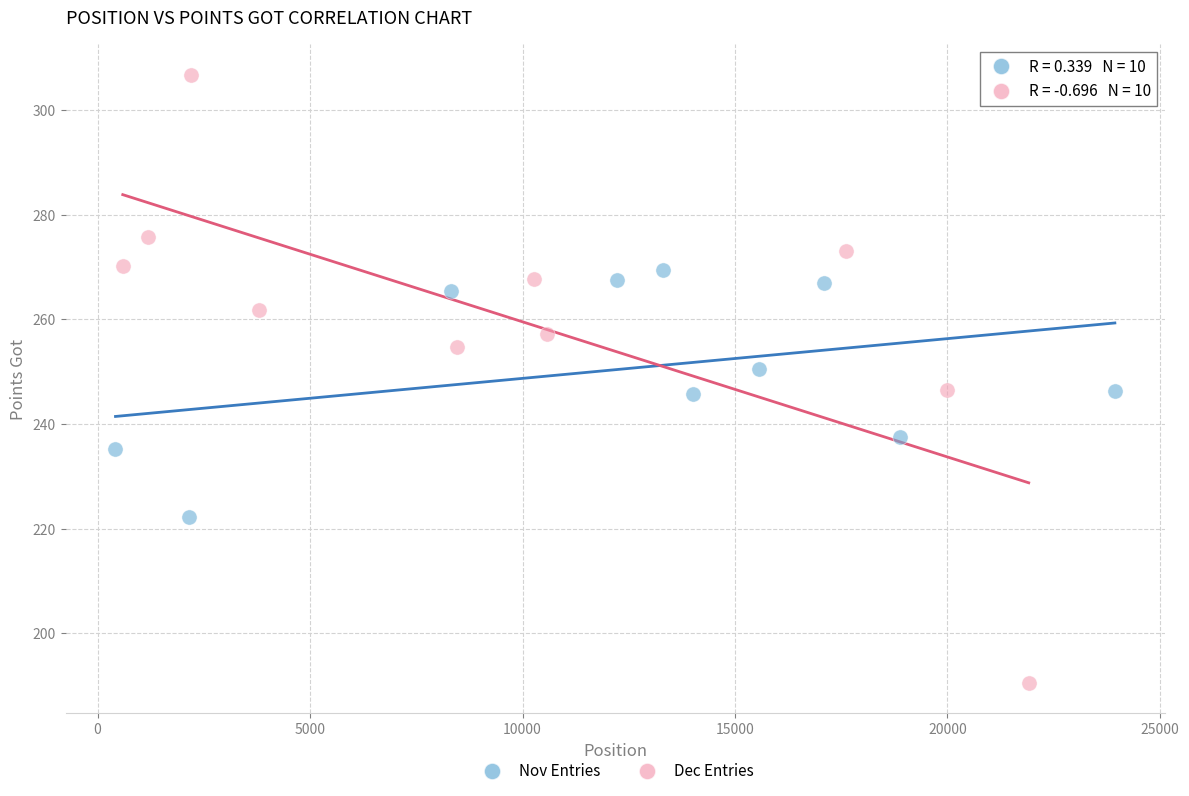

Which series contains the highest Y value?

Dec Entries